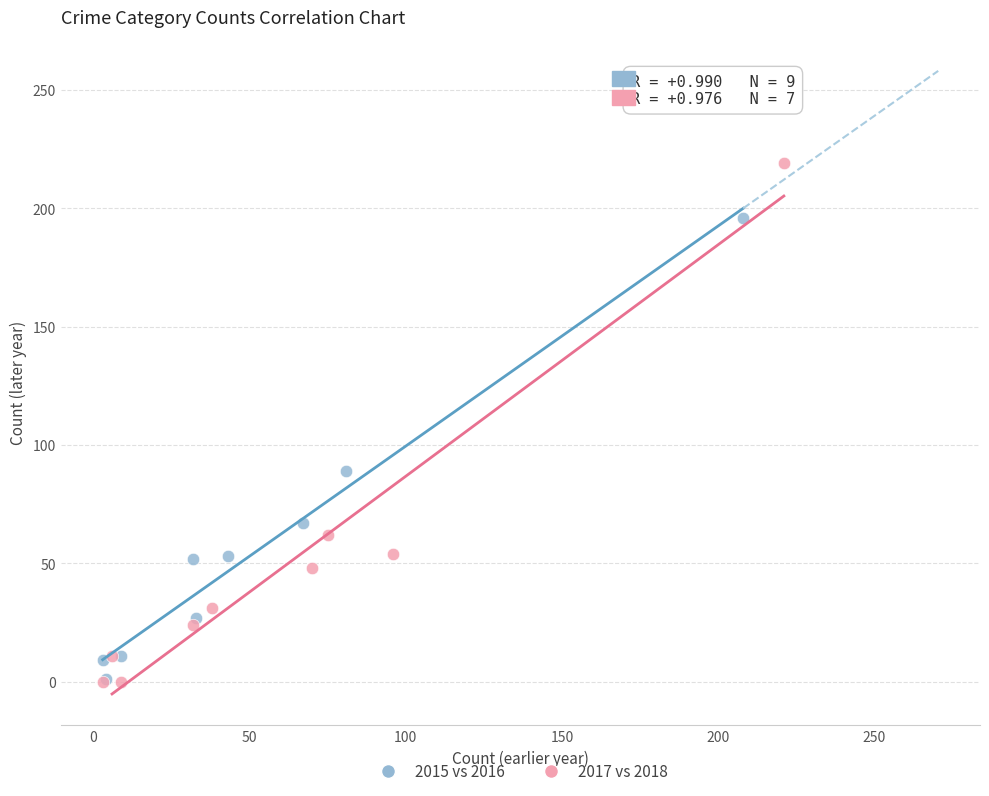

Which series has the widest spread of Y values?

2017 vs 2018